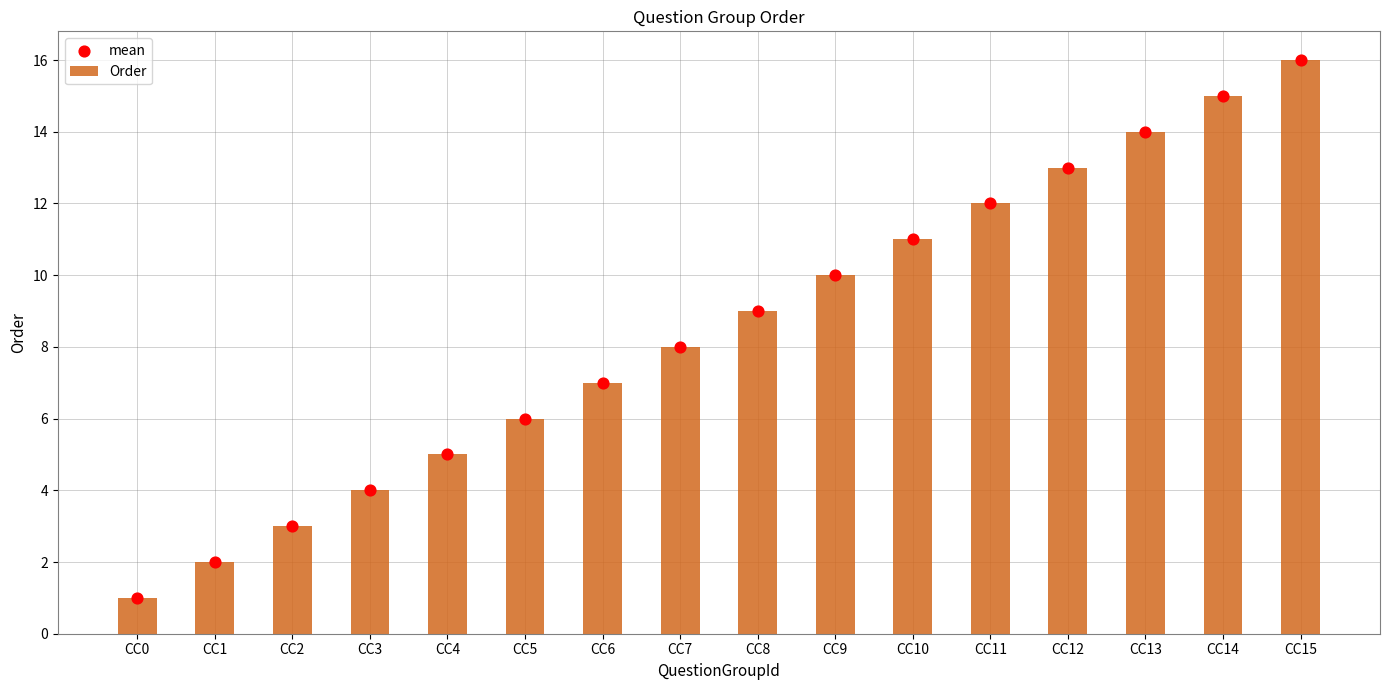

Which series has the widest spread of Y values?

Order